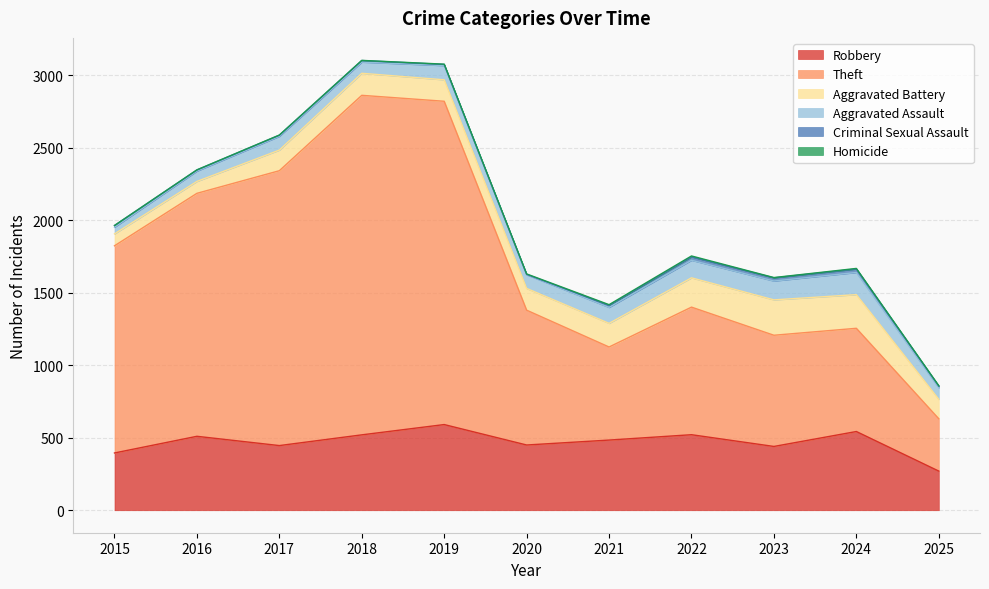

What is the approximate value of Robbery at 2017?

446